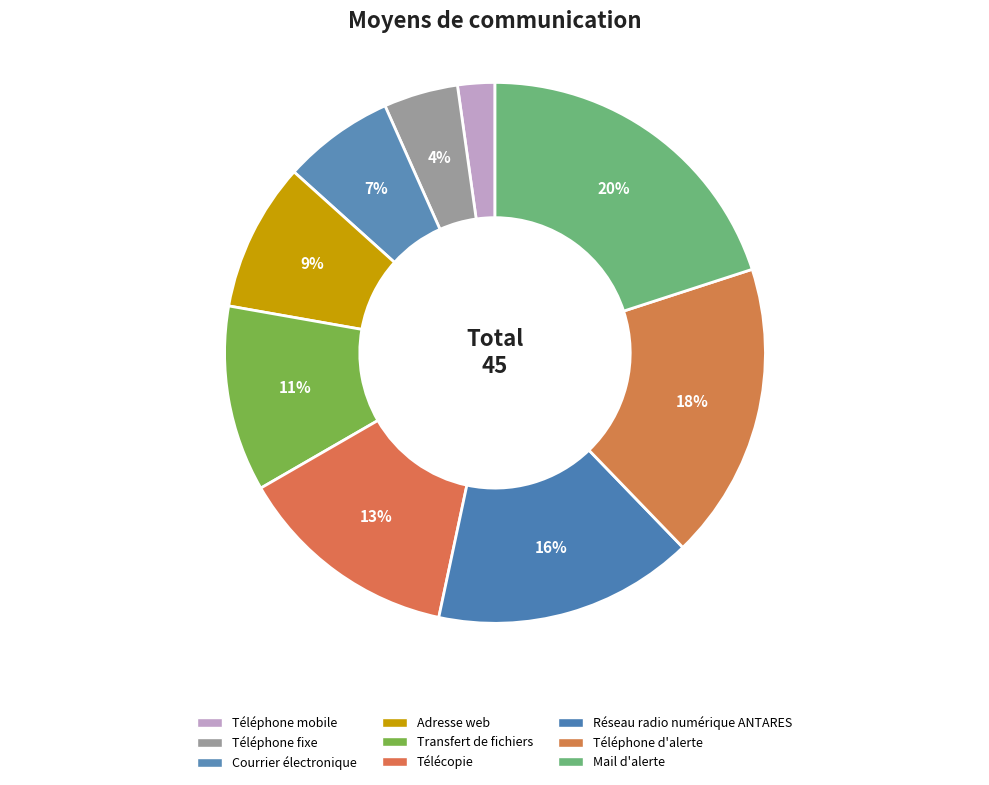

To the nearest percent, what is the average slice percentage?

11%